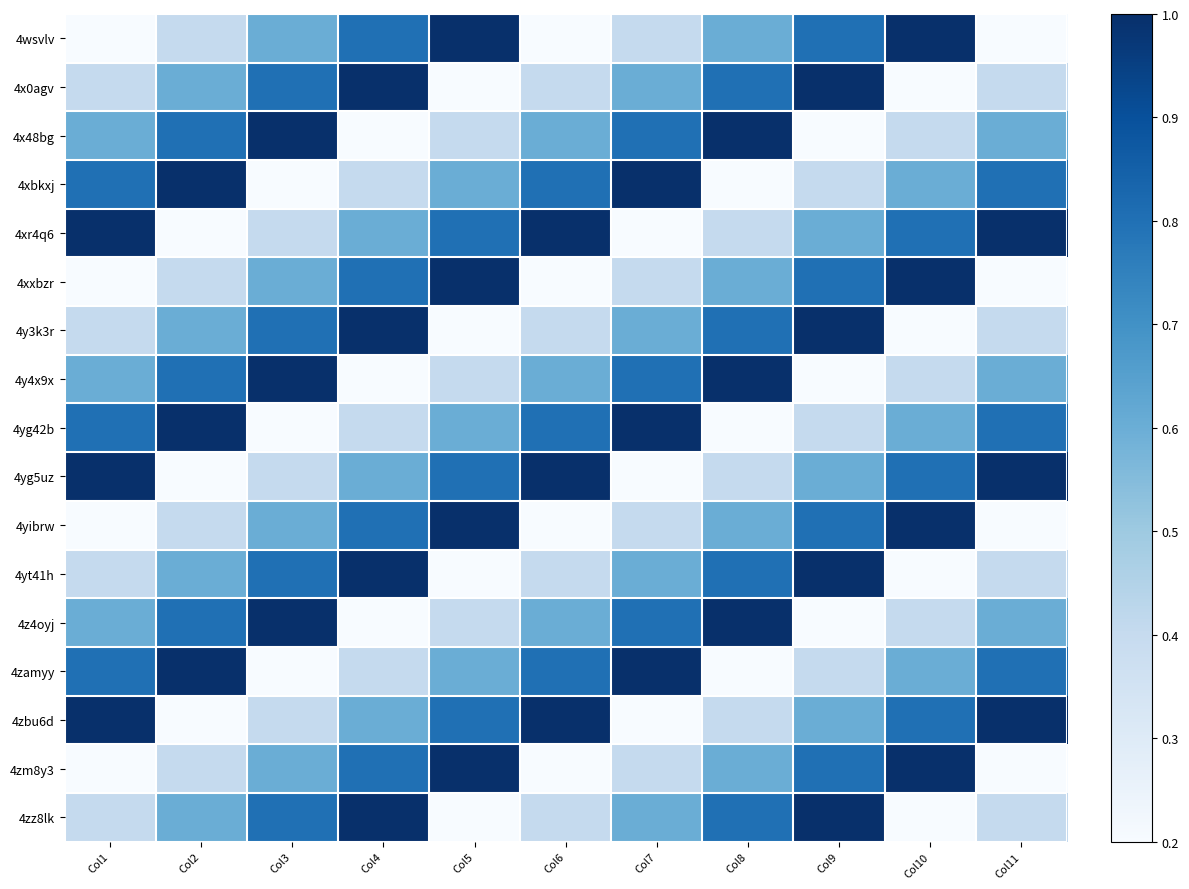

Reading left to right, transcribe all the data shown in this chart.

4wsvlv: Col1=0.2	Col2=0.4	Col3=0.6	Col4=0.8	Col5=1.0	Col6=0.2	Col7=0.4	Col8=0.6	Col9=0.8	Col10=1.0	Col11=0.2
4x0agv: Col1=0.4	Col2=0.6	Col3=0.8	Col4=1.0	Col5=0.2	Col6=0.4	Col7=0.6	Col8=0.8	Col9=1.0	Col10=0.2	Col11=0.4
4x48bg: Col1=0.6	Col2=0.8	Col3=1.0	Col4=0.2	Col5=0.4	Col6=0.6	Col7=0.8	Col8=1.0	Col9=0.2	Col10=0.4	Col11=0.6
4xbkxj: Col1=0.8	Col2=1.0	Col3=0.2	Col4=0.4	Col5=0.6	Col6=0.8	Col7=1.0	Col8=0.2	Col9=0.4	Col10=0.6	Col11=0.8
4xr4q6: Col1=1.0	Col2=0.2	Col3=0.4	Col4=0.6	Col5=0.8	Col6=1.0	Col7=0.2	Col8=0.4	Col9=0.6	Col10=0.8	Col11=1.0
4xxbzr: Col1=0.2	Col2=0.4	Col3=0.6	Col4=0.8	Col5=1.0	Col6=0.2	Col7=0.4	Col8=0.6	Col9=0.8	Col10=1.0	Col11=0.2
4y3k3r: Col1=0.4	Col2=0.6	Col3=0.8	Col4=1.0	Col5=0.2	Col6=0.4	Col7=0.6	Col8=0.8	Col9=1.0	Col10=0.2	Col11=0.4
4y4x9x: Col1=0.6	Col2=0.8	Col3=1.0	Col4=0.2	Col5=0.4	Col6=0.6	Col7=0.8	Col8=1.0	Col9=0.2	Col10=0.4	Col11=0.6
4yg42b: Col1=0.8	Col2=1.0	Col3=0.2	Col4=0.4	Col5=0.6	Col6=0.8	Col7=1.0	Col8=0.2	Col9=0.4	Col10=0.6	Col11=0.8
4yg5uz: Col1=1.0	Col2=0.2	Col3=0.4	Col4=0.6	Col5=0.8	Col6=1.0	Col7=0.2	Col8=0.4	Col9=0.6	Col10=0.8	Col11=1.0
4yibrw: Col1=0.2	Col2=0.4	Col3=0.6	Col4=0.8	Col5=1.0	Col6=0.2	Col7=0.4	Col8=0.6	Col9=0.8	Col10=1.0	Col11=0.2
4yt41h: Col1=0.4	Col2=0.6	Col3=0.8	Col4=1.0	Col5=0.2	Col6=0.4	Col7=0.6	Col8=0.8	Col9=1.0	Col10=0.2	Col11=0.4
4z4oyj: Col1=0.6	Col2=0.8	Col3=1.0	Col4=0.2	Col5=0.4	Col6=0.6	Col7=0.8	Col8=1.0	Col9=0.2	Col10=0.4	Col11=0.6
4zamyy: Col1=0.8	Col2=1.0	Col3=0.2	Col4=0.4	Col5=0.6	Col6=0.8	Col7=1.0	Col8=0.2	Col9=0.4	Col10=0.6	Col11=0.8
4zbu6d: Col1=1.0	Col2=0.2	Col3=0.4	Col4=0.6	Col5=0.8	Col6=1.0	Col7=0.2	Col8=0.4	Col9=0.6	Col10=0.8	Col11=1.0
4zm8y3: Col1=0.2	Col2=0.4	Col3=0.6	Col4=0.8	Col5=1.0	Col6=0.2	Col7=0.4	Col8=0.6	Col9=0.8	Col10=1.0	Col11=0.2
4zz8lk: Col1=0.4	Col2=0.6	Col3=0.8	Col4=1.0	Col5=0.2	Col6=0.4	Col7=0.6	Col8=0.8	Col9=1.0	Col10=0.2	Col11=0.4